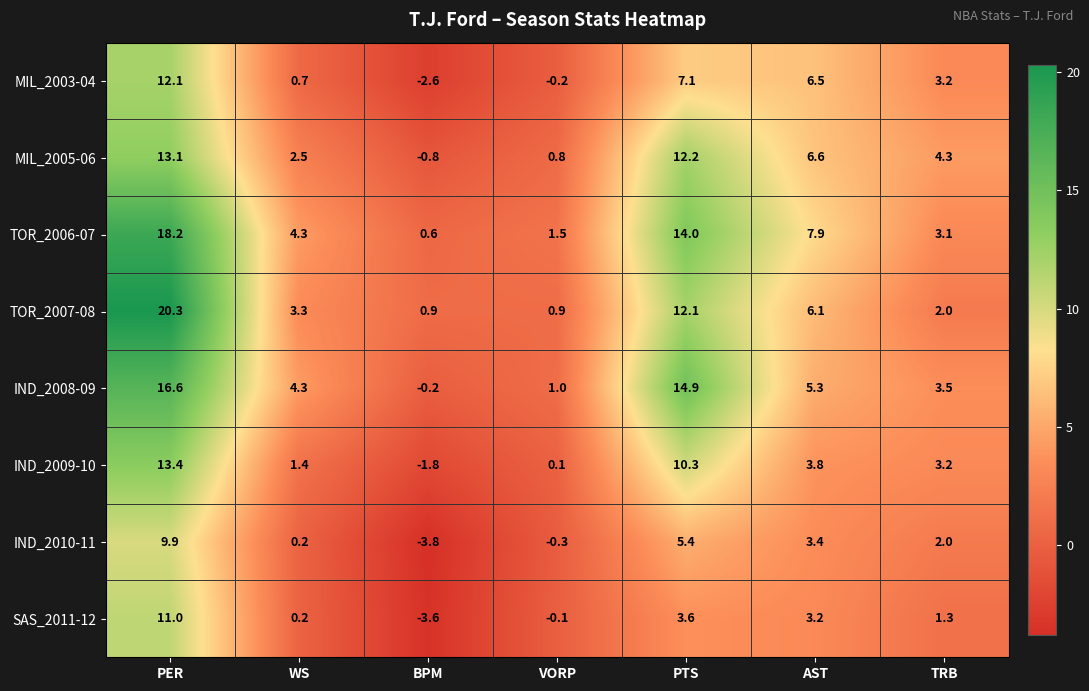

Which series has the widest spread of values?

TOR_2007-08